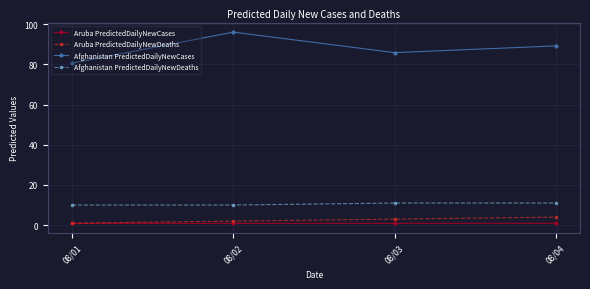

What is the difference between the second highest and minimum values in the Afghanistan PredictedDailyNewDeaths series?

1.0